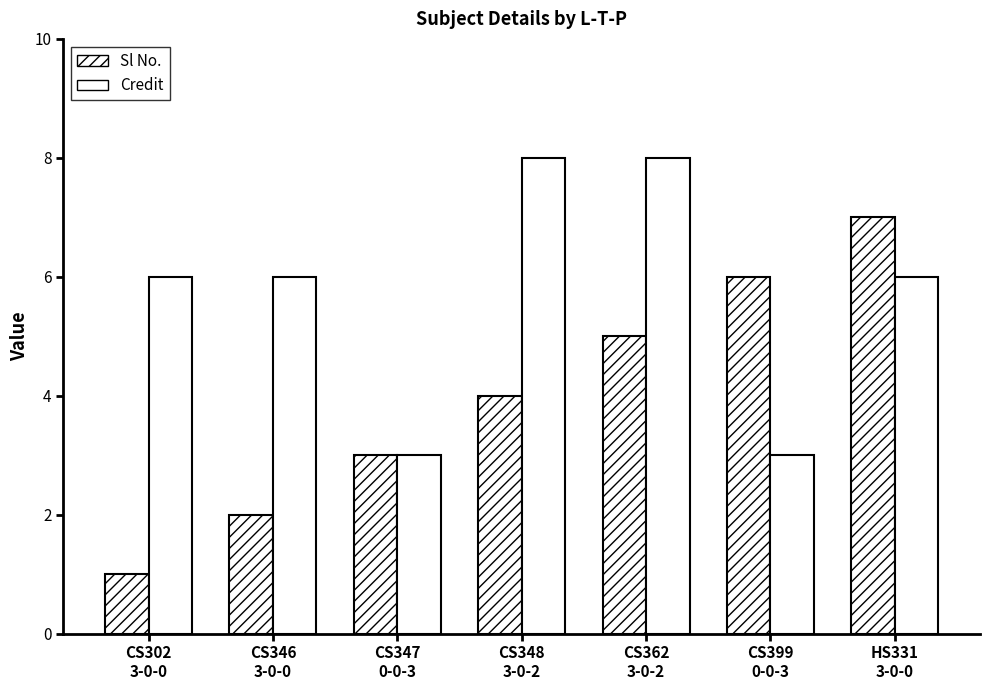

Rank the series at CS348
3-0-2 from lowest to highest value.

Sl No., Credit